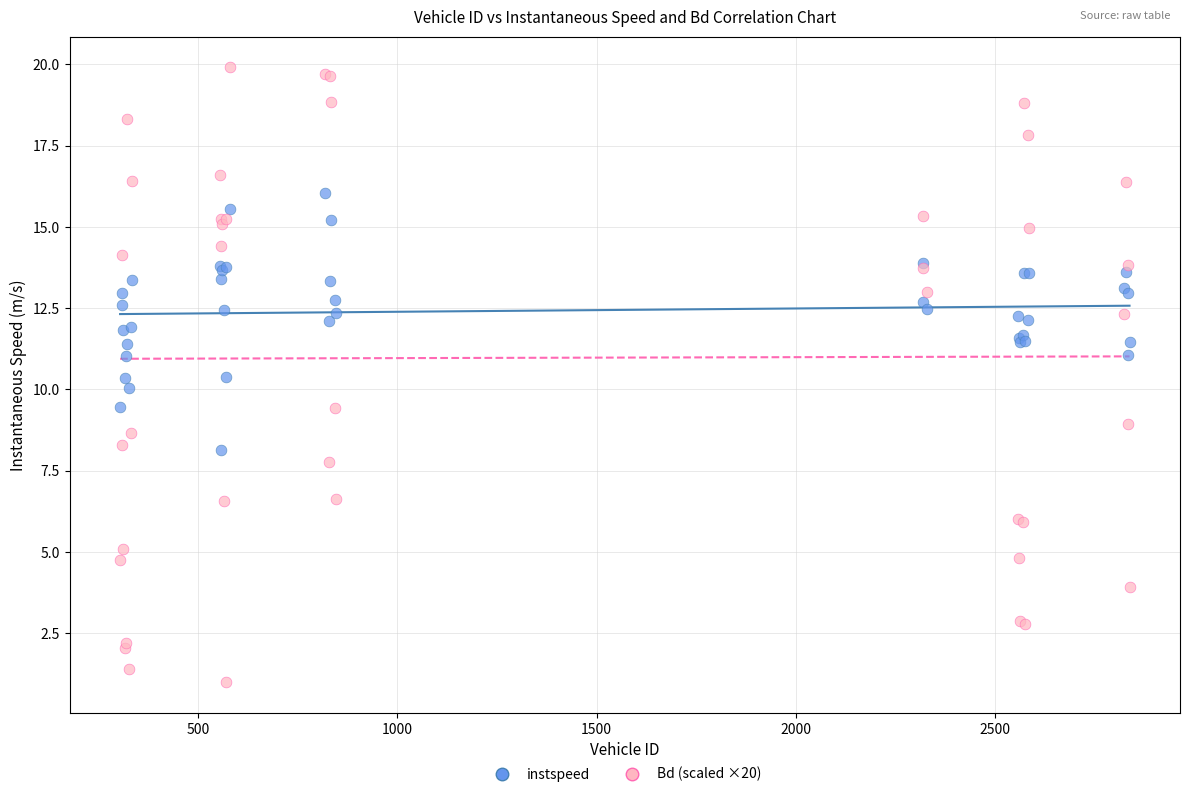

Which series has the widest spread of Y values?

Bd (scaled ×20)